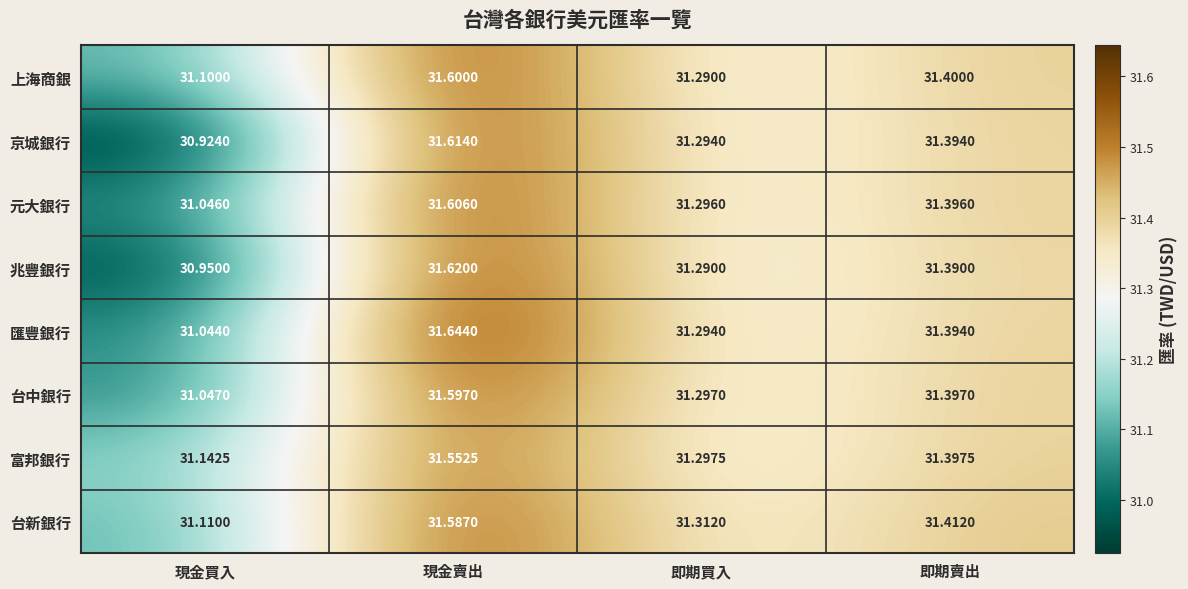

At how many categories does at least one series exceed 31?

4